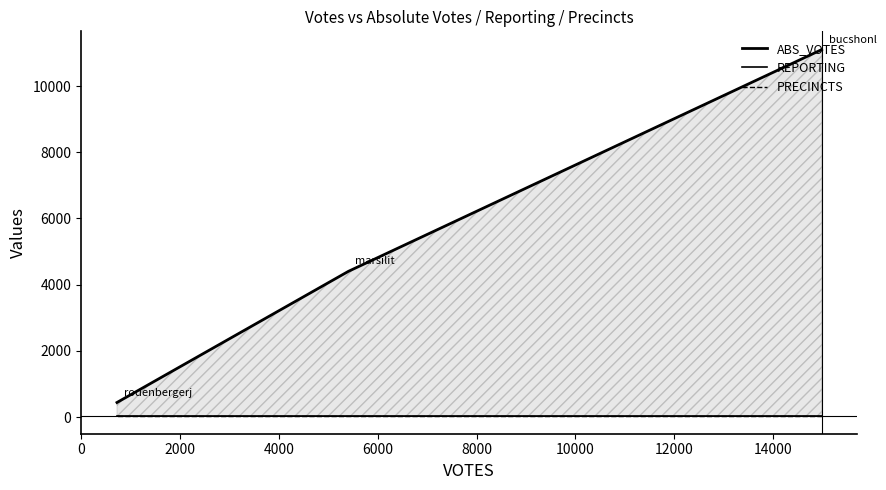

The REPORTING series shows 12 at 0. True or false?

False